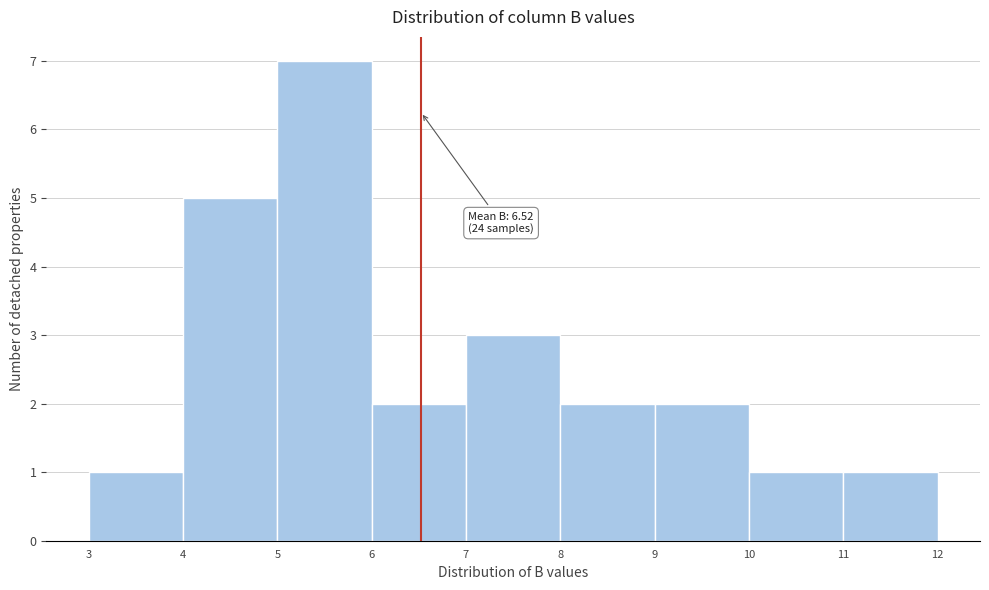

Which range on the x-axis has the tallest bar?

5 to 6